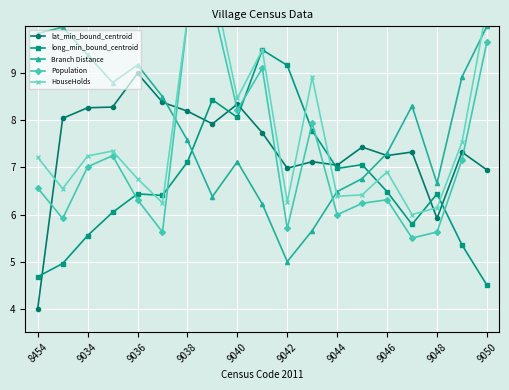

What are all the series names shown in the legend?

lat_min_bound_centroid, long_min_bound_centroid, Branch Distance, Population, HouseHolds